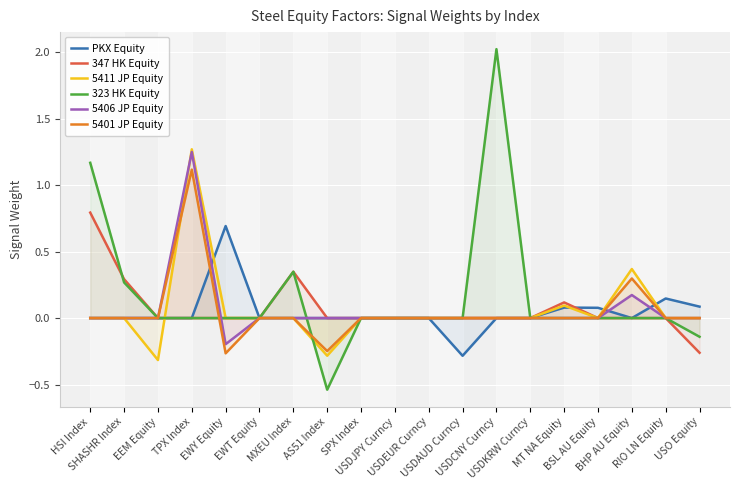

Which category has the lowest value in the 323 HK Equity series?

AS51 Index